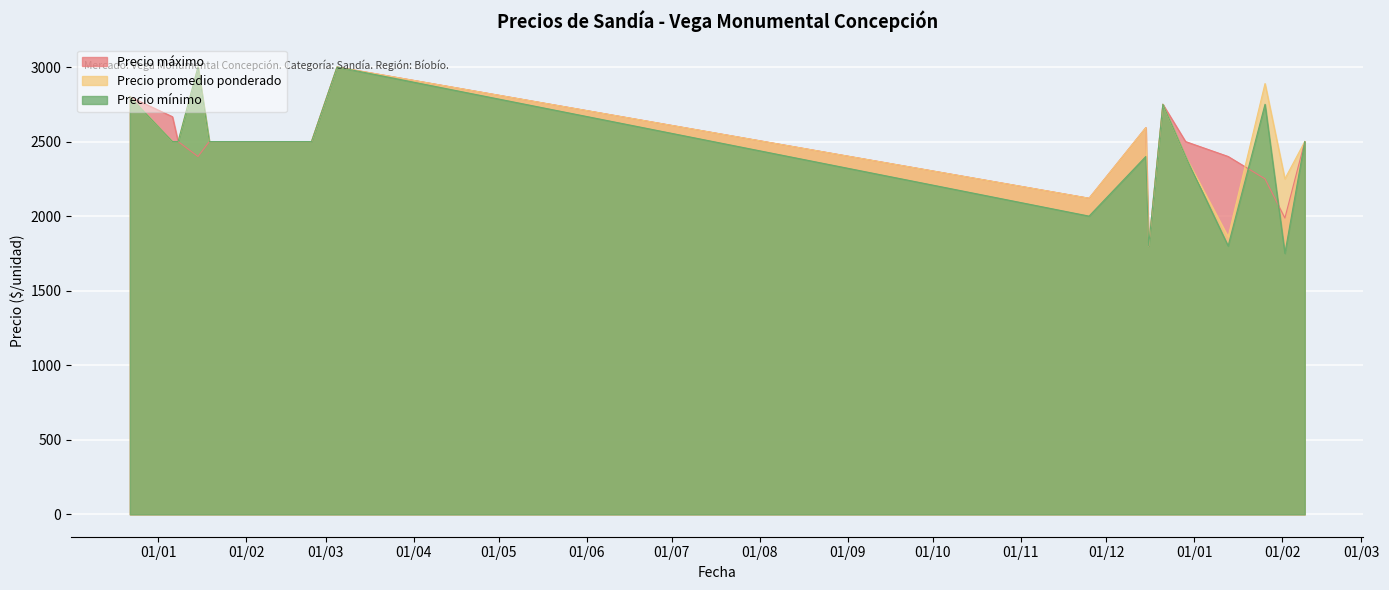

Rank the series by their maximum value, from lowest to highest.

Precio máximo, Precio promedio ponderado, Precio mínimo